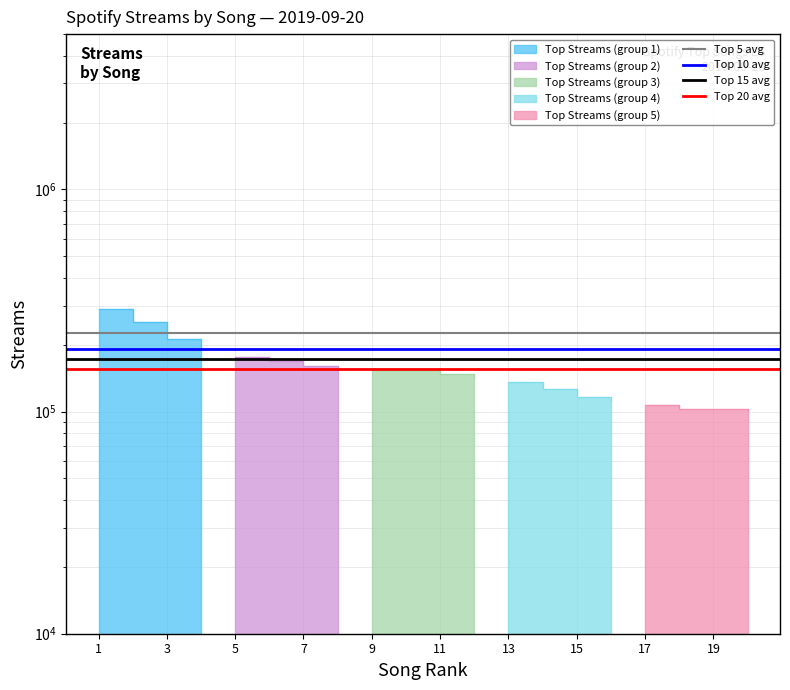

At 3, list the series in order from largest to smallest.

Top 5 avg, Top 10 avg, Top 15 avg, Top 20 avg